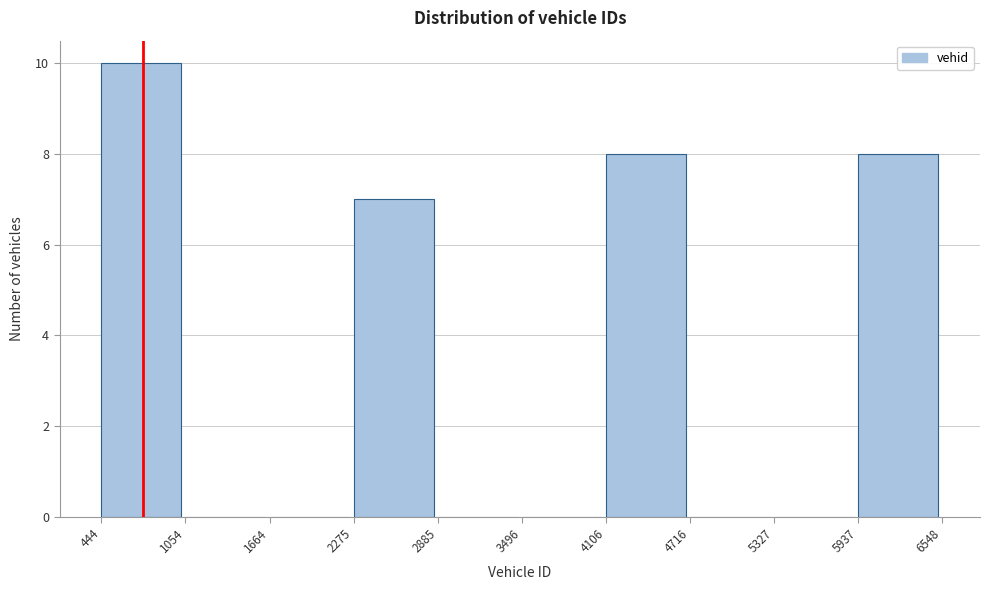

Reading left to right, transcribe this chart: for each bar, give the range it covers on the x-axis and its height. The values are not printed on the chart, so give them approximately, as read against the axis.

444 to 1054: 10
1054 to 1664: 0
1664 to 2275: 0
2275 to 2885: 7
2885 to 3496: 0
3496 to 4106: 0
4106 to 4716: 8
4716 to 5327: 0
5327 to 5937: 0
5937 to 6548: 8